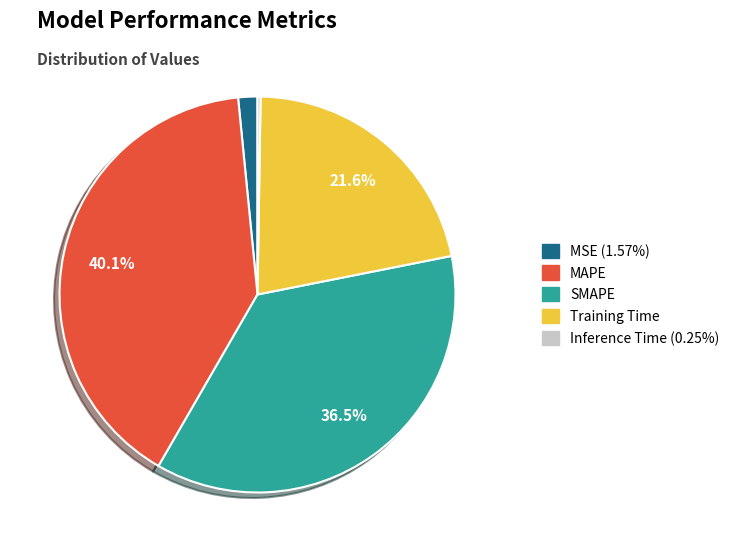

What portion of the pie excludes Training Time?

78.4%